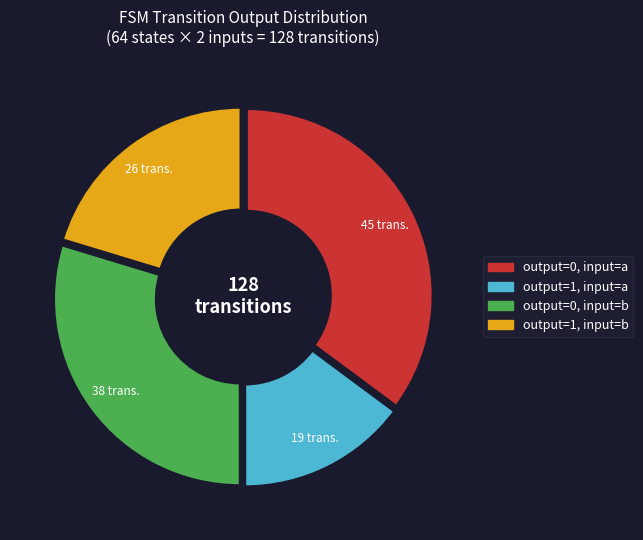

True or false: output=1, input=b accounts for 9% of the total.

False